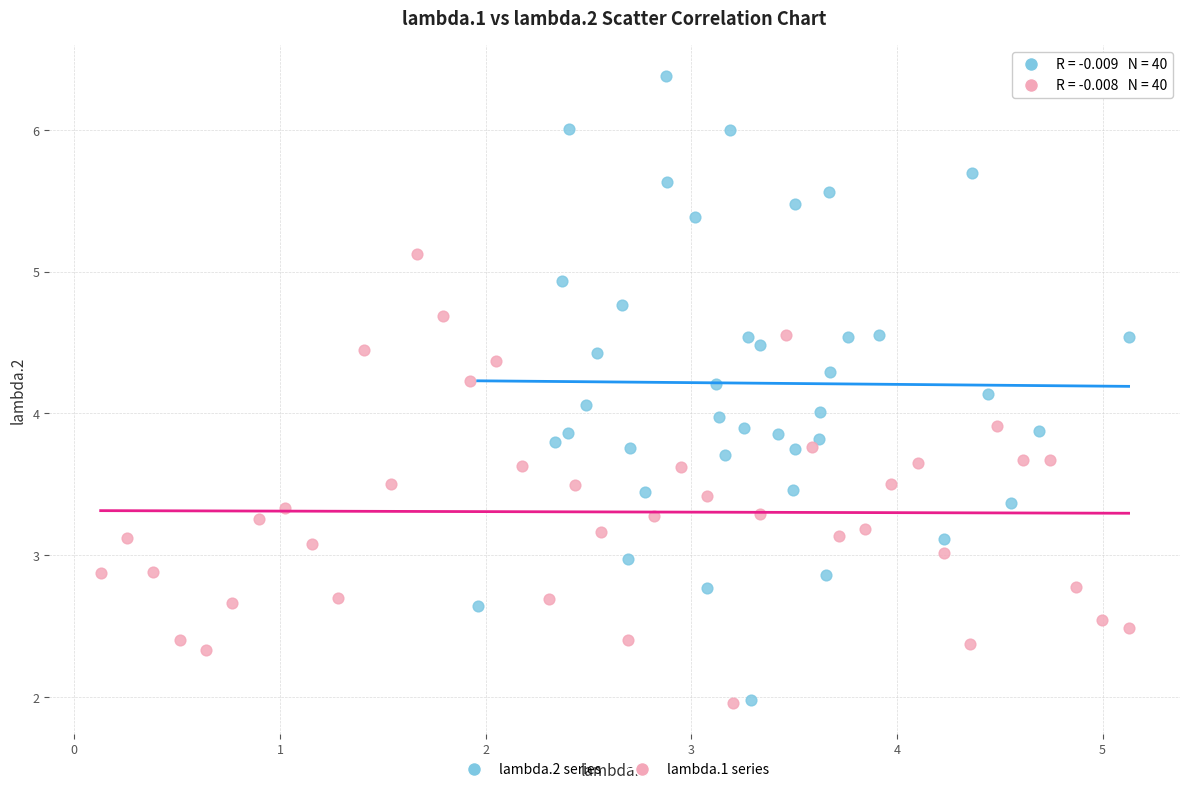

Which series has the largest Y range (max minus min)?

lambda.2 series